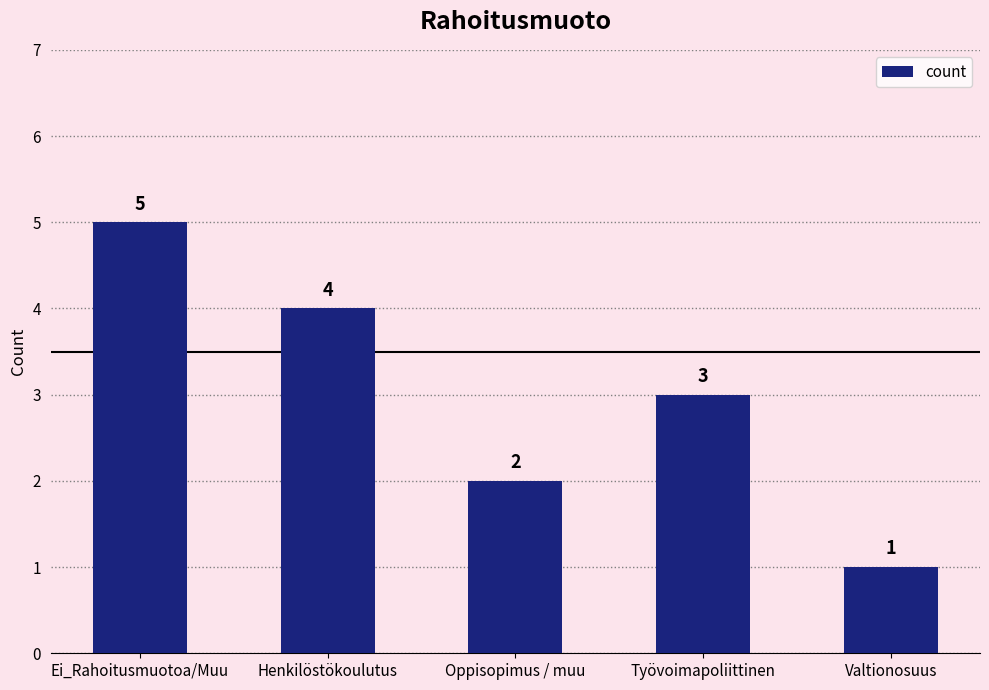

What is the change in value from Oppisopimus / muu to Valtionosuus?

-1